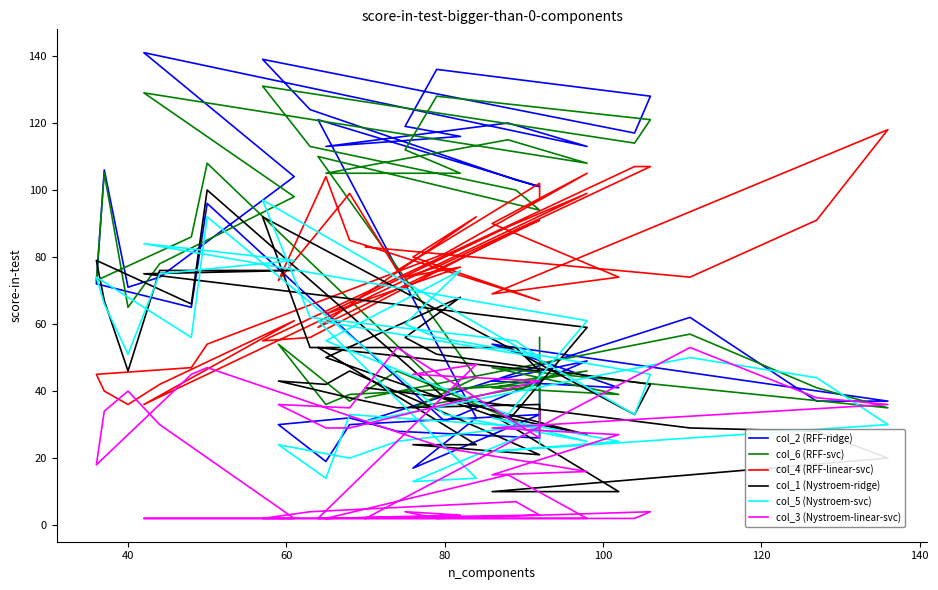

List the series in order of their peak value, lowest first.

col_3 (Nystroem-linear-svc), col_5 (Nystroem-svc), col_1 (Nystroem-ridge), col_4 (RFF-linear-svc), col_6 (RFF-svc), col_2 (RFF-ridge)